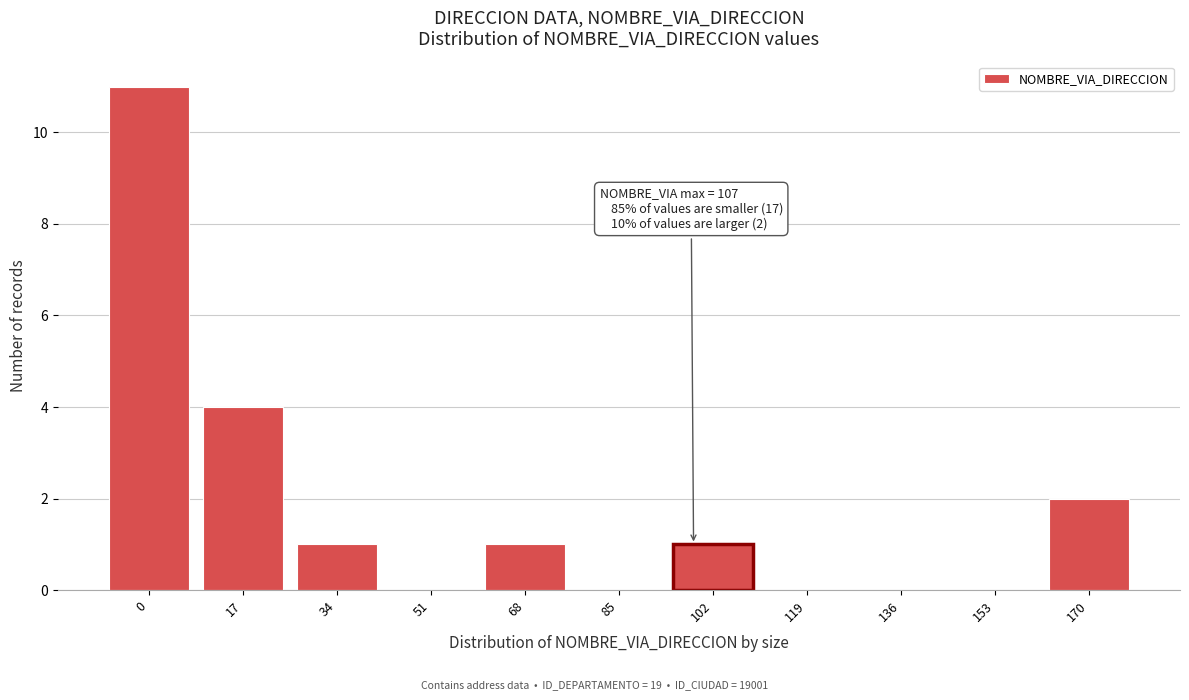

Reading right to left, what are all the values shown in this chart?

170=2	153=0	136=0	119=0	102=1	85=0	68=1	51=0	34=1	17=4	0=11